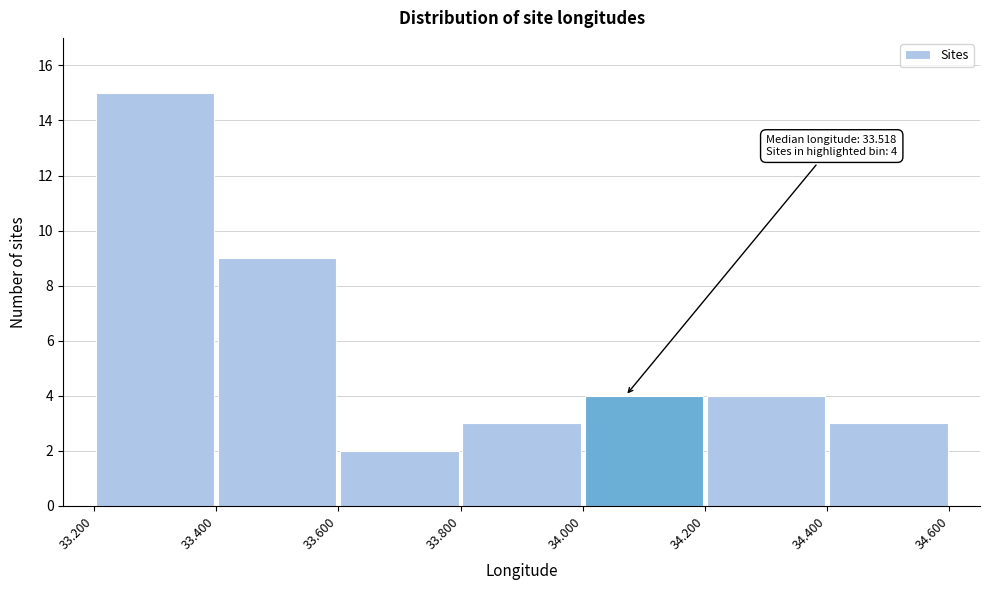

Which range on the x-axis has the tallest bar?

33.200 to 33.400